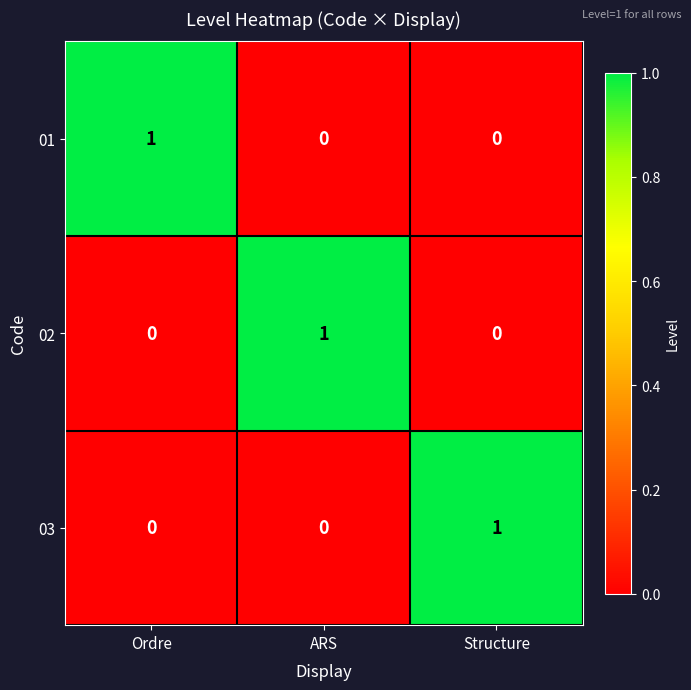

What is the spread (max minus min) of values at ARS?

1